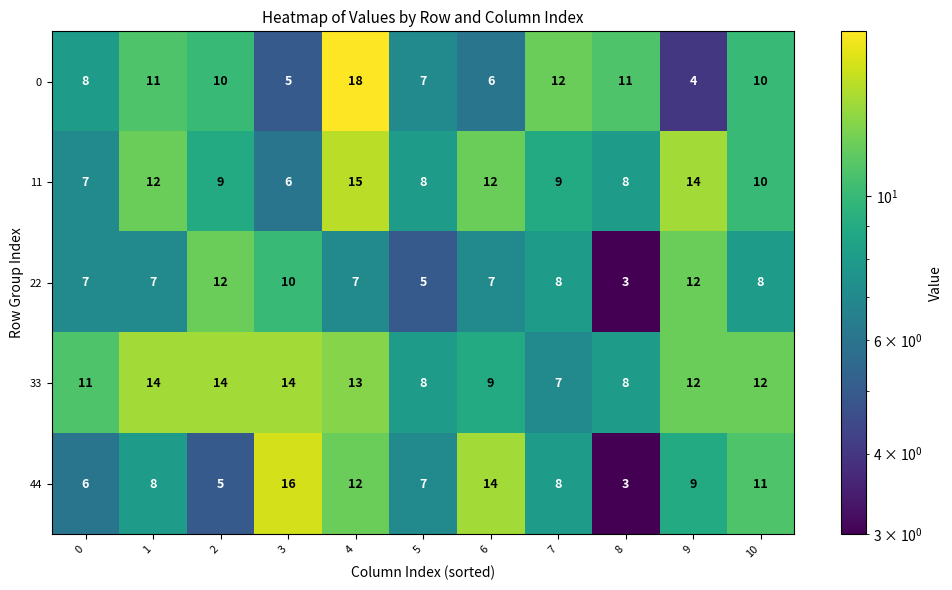

List the series in order of their peak value, lowest first.

22, 33, 11, 44, 0